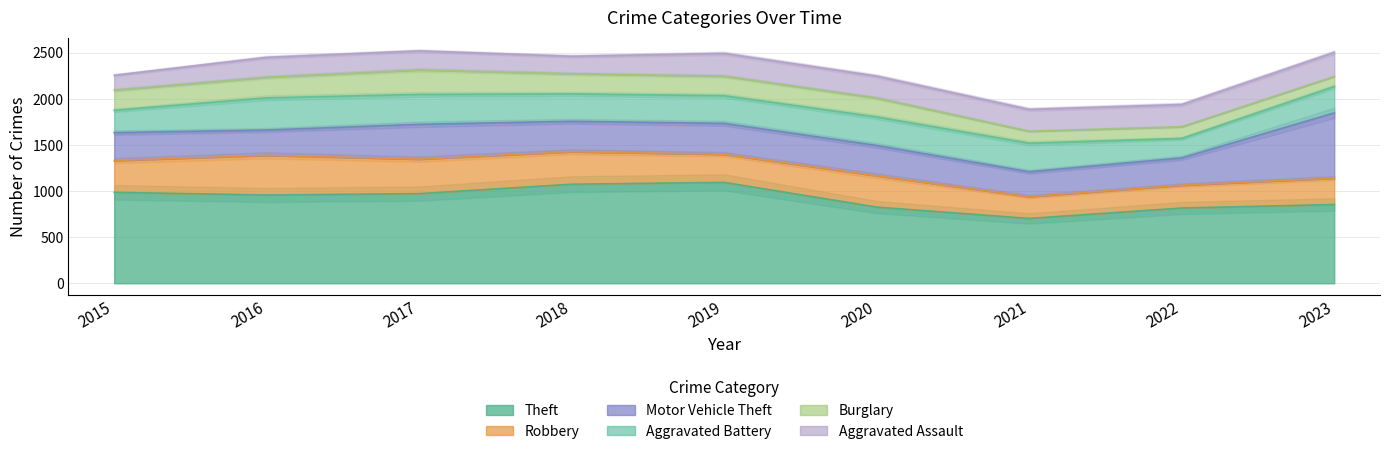

How many categories are shown in the chart?

9